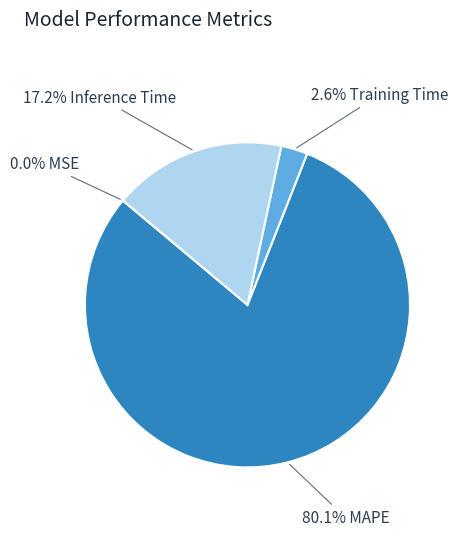

Does any single category account for the majority?

Yes